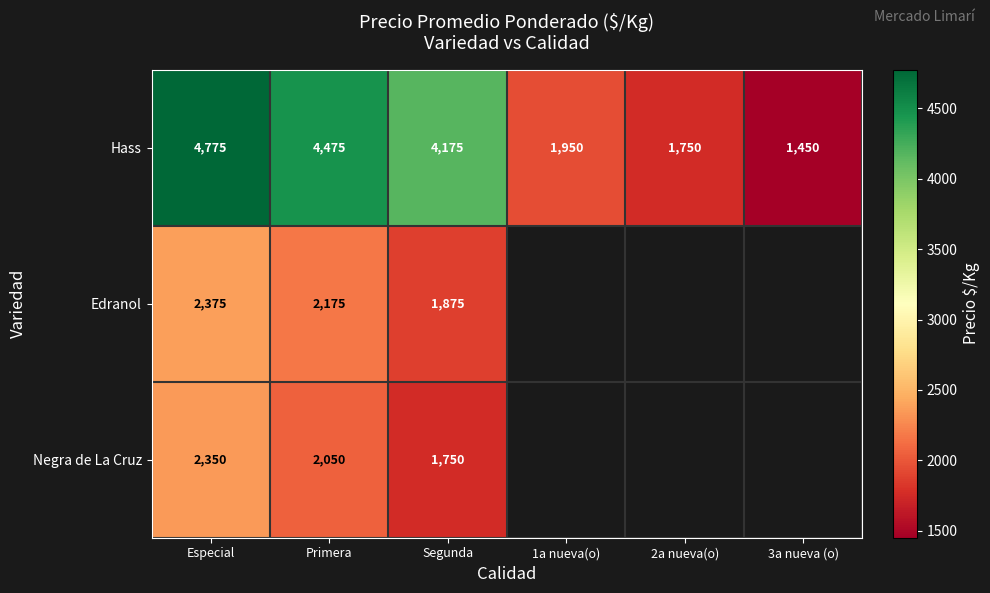

Is it true that Hass equals 385.6 at 2a nueva(o)?

False